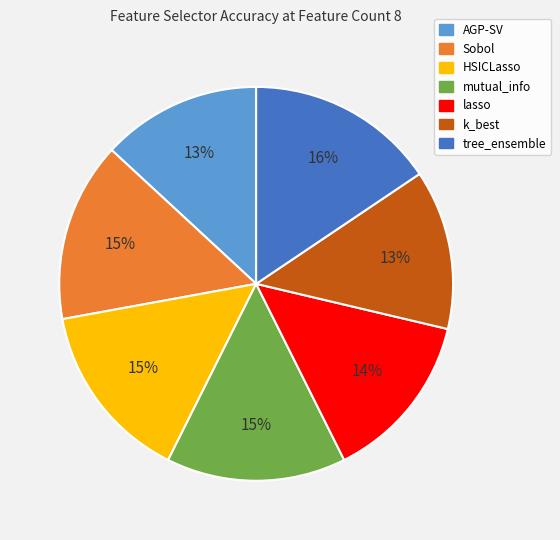

How many slices are in this pie chart?

7